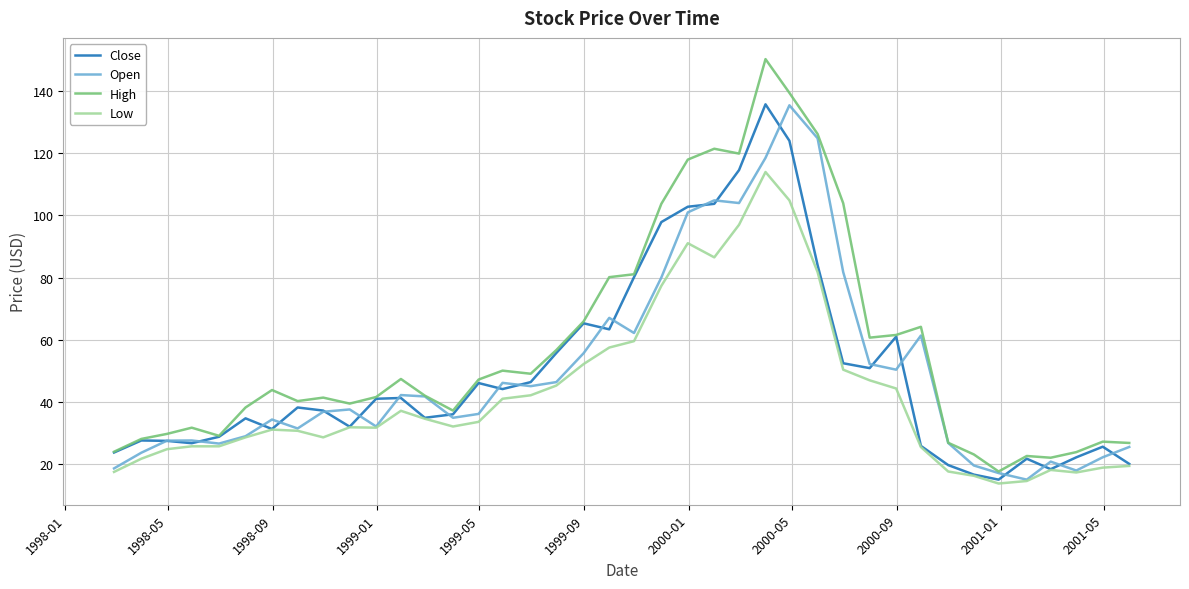

Count the number of categories in the chart.

40